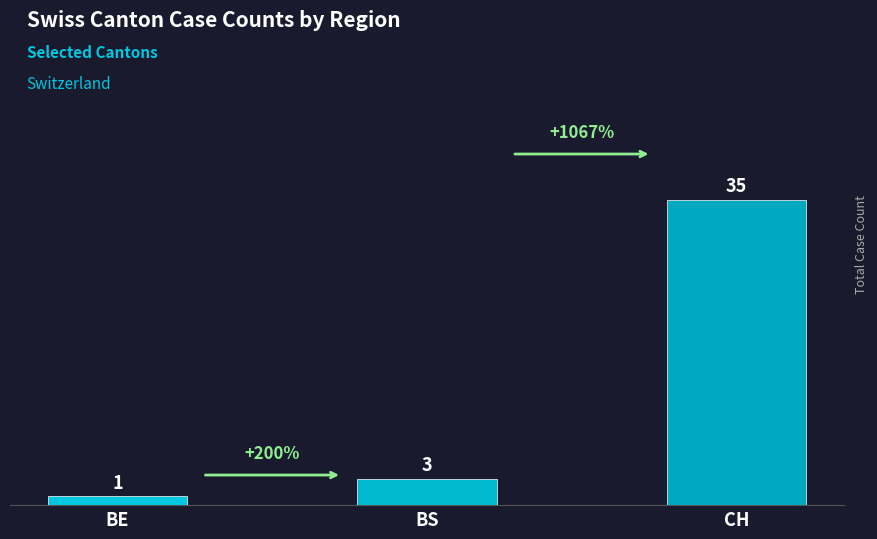

How many data points does each series have?

3